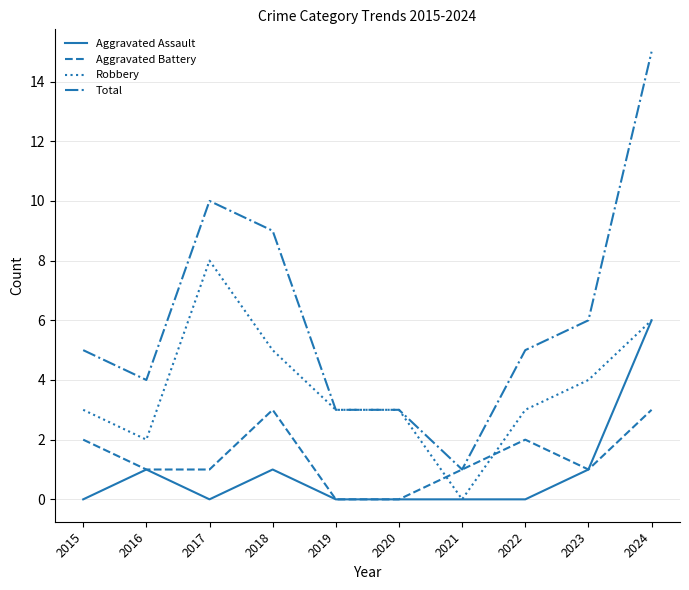

At 2017, list the series in order from largest to smallest.

Total, Robbery, Aggravated Battery, Aggravated Assault